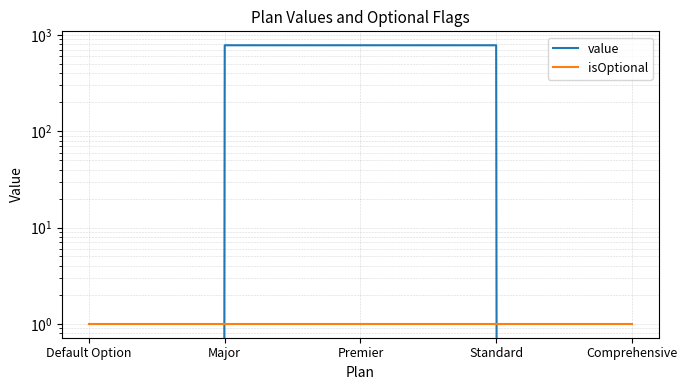

Where is isOptional nearest to the value 1?

Default Option